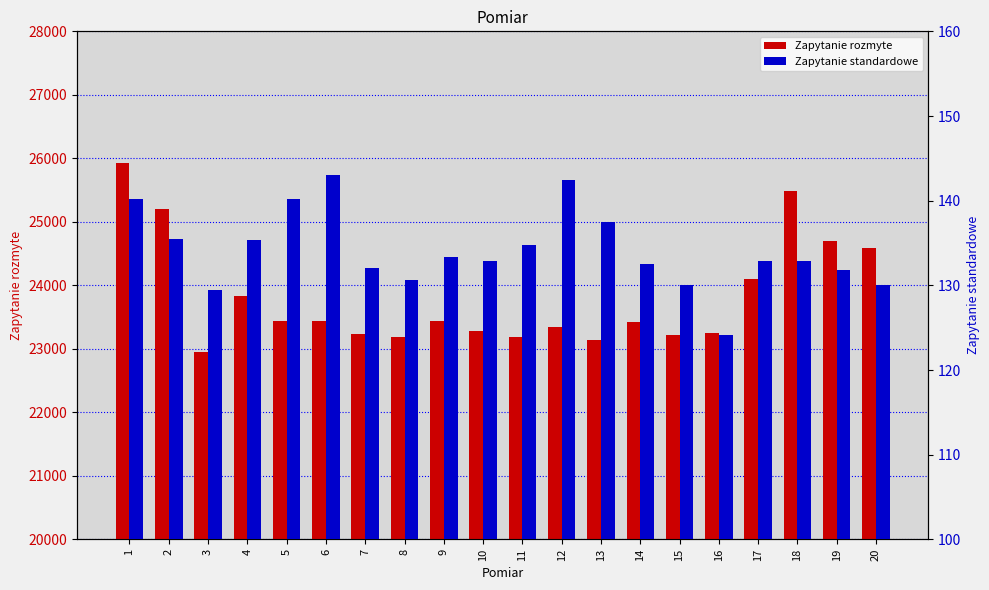

What is the approximate value of Zapytanie rozmyte at 10?

23277.8